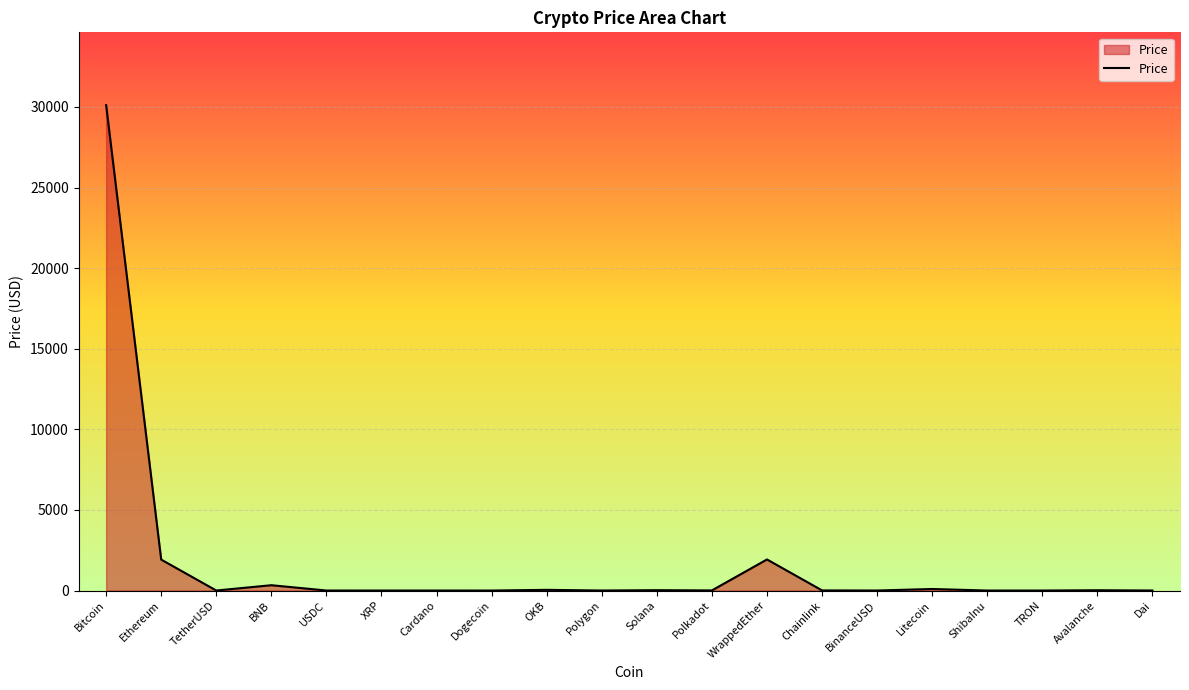

The value at Chainlink is 7.4. True or false?

True